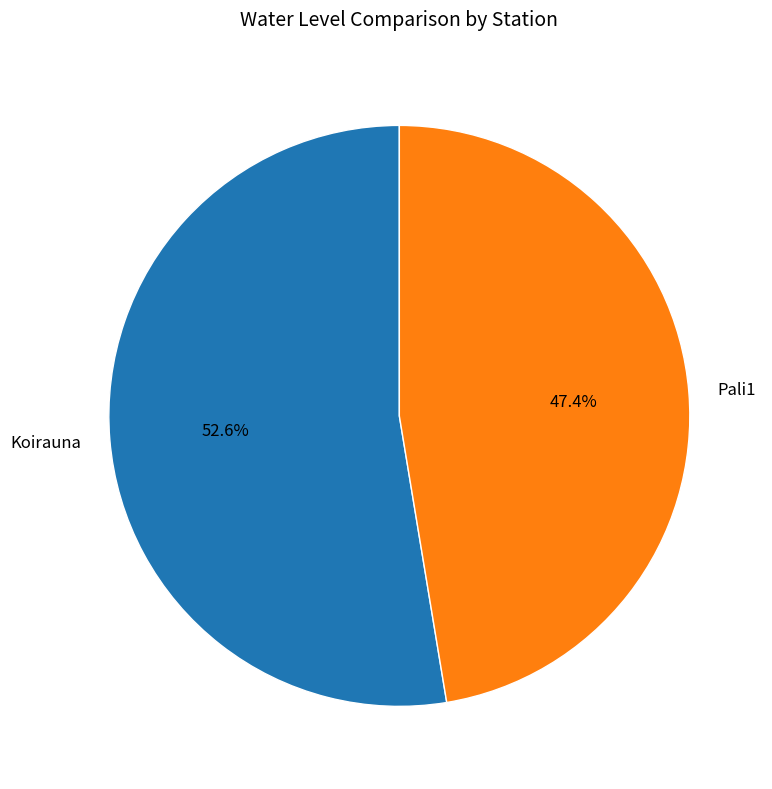

Which category has the smallest portion of the pie?

Pali1